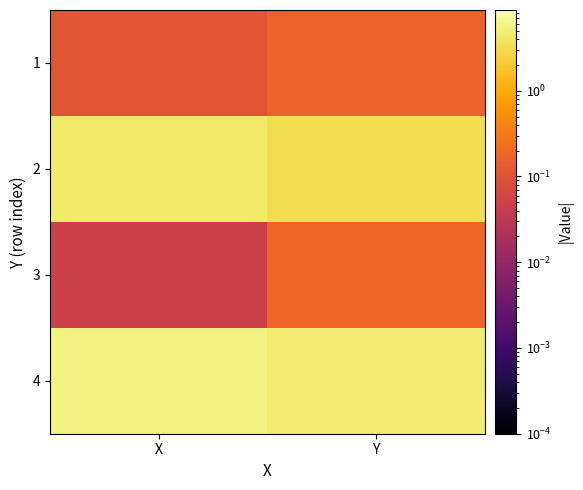

At how many categories does at least one series exceed 1?

2